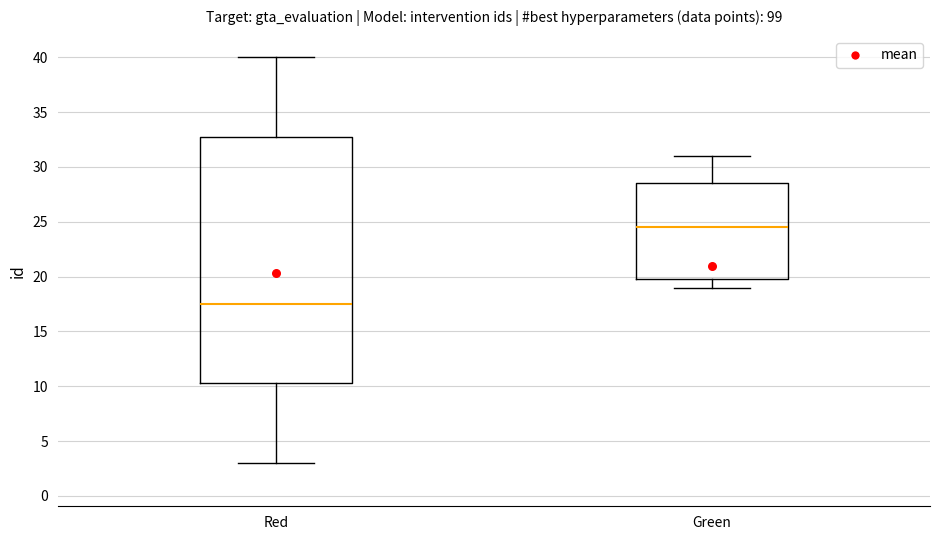

Reading left to right, transcribe this box plot: for each box, give where its median line is, the range the box spans, and where its two whiskers end, as read against the y-axis. The values are not printed on the chart, so give them approximately, as read against the axis.

Red: median 17.5, box 10.5 to 33.0, whiskers 3.0 to 40.0
Green: median 24.5, box 20.0 to 28.5, whiskers 19.0 to 31.0